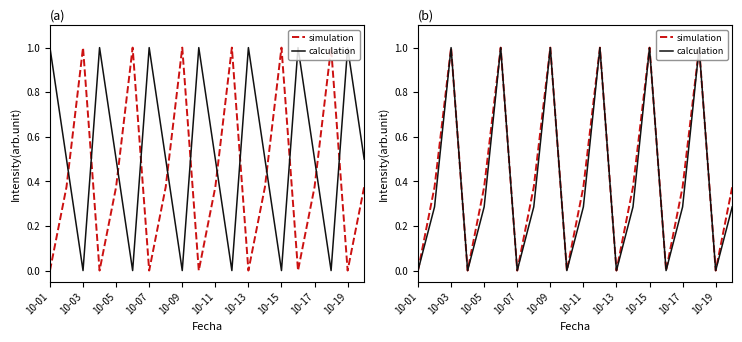

How many values in the calculation series exceed 0?

13